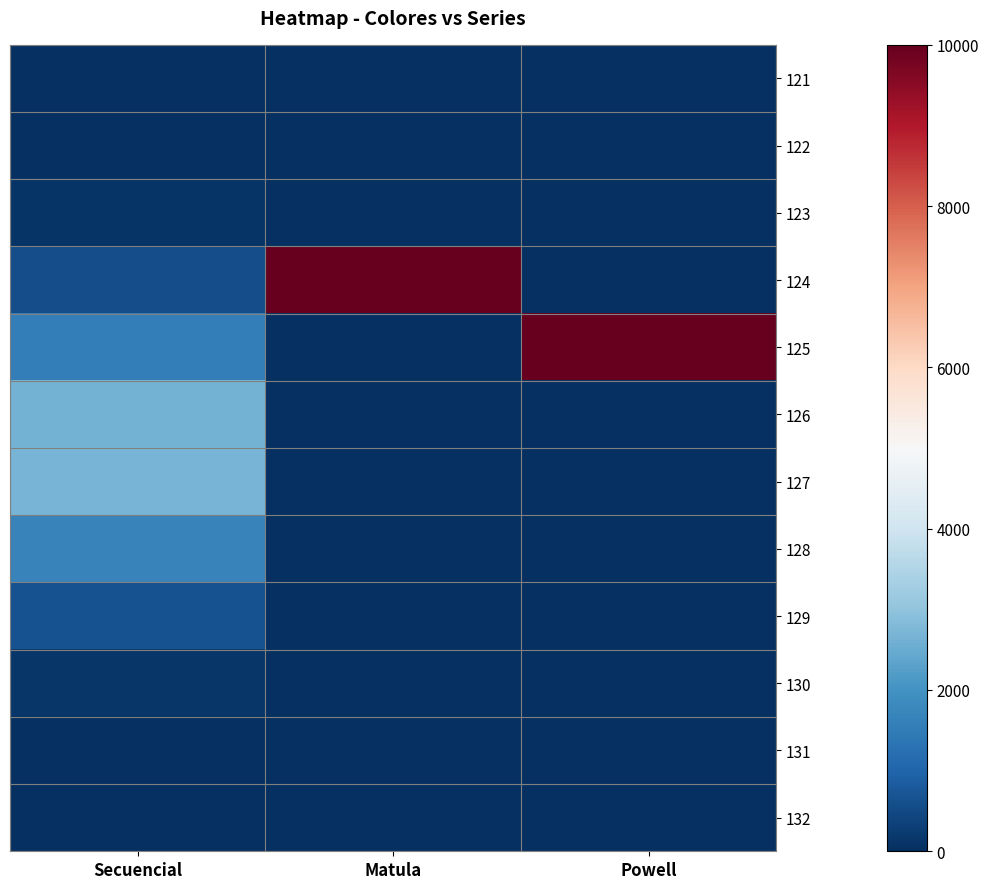

Which series has the largest range (max minus min)?

124